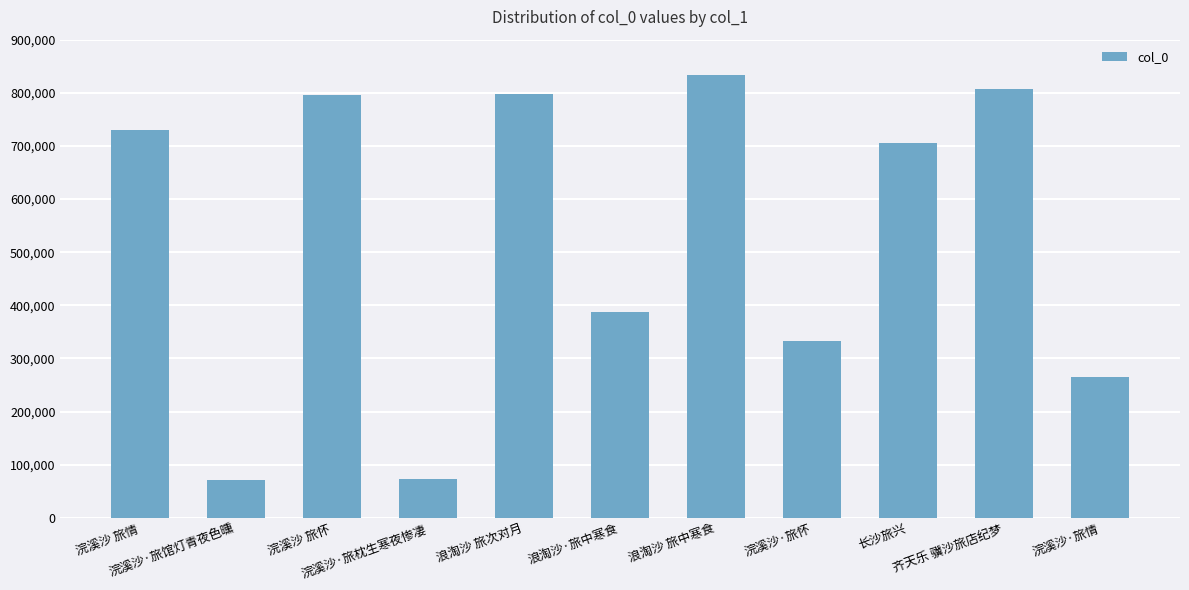

What is the difference between the second highest and minimum values?

736779